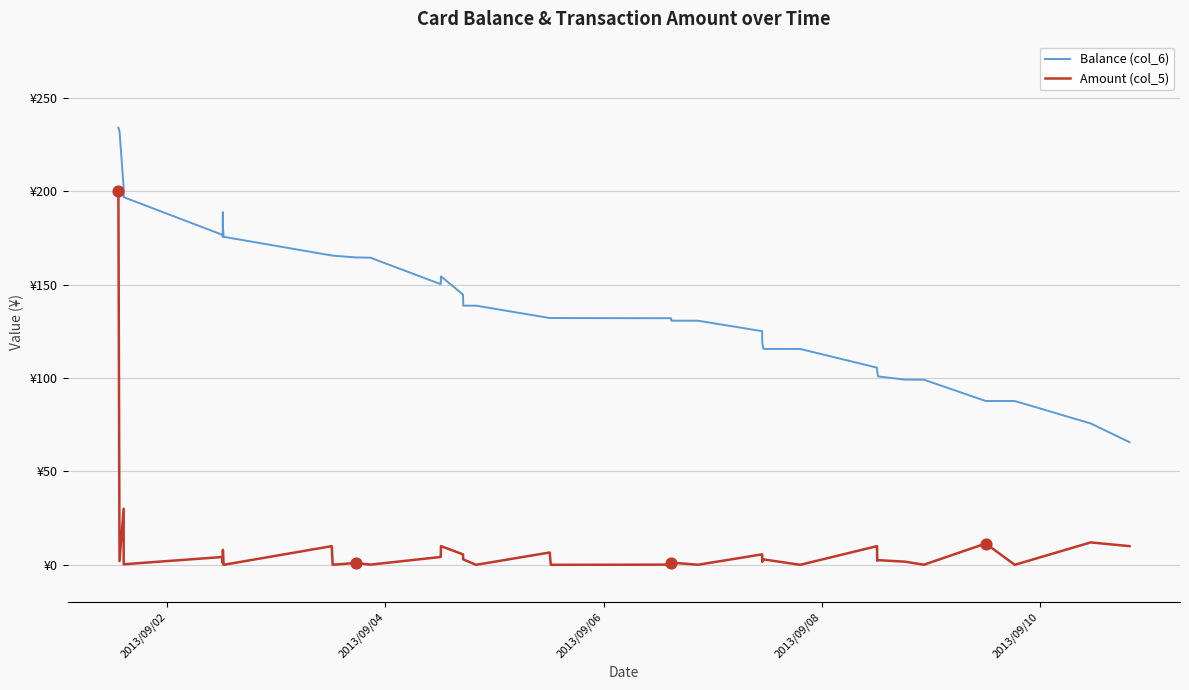

Which series has the largest total across all categories?

Balance (col_6)